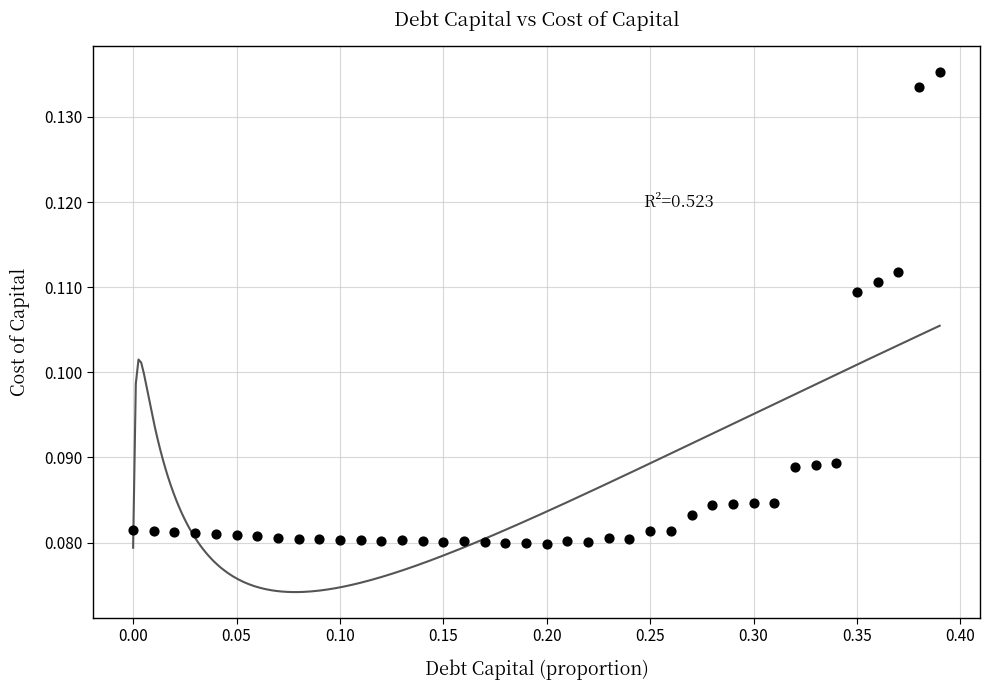

What is the range of X values (max minus min)?

0.4